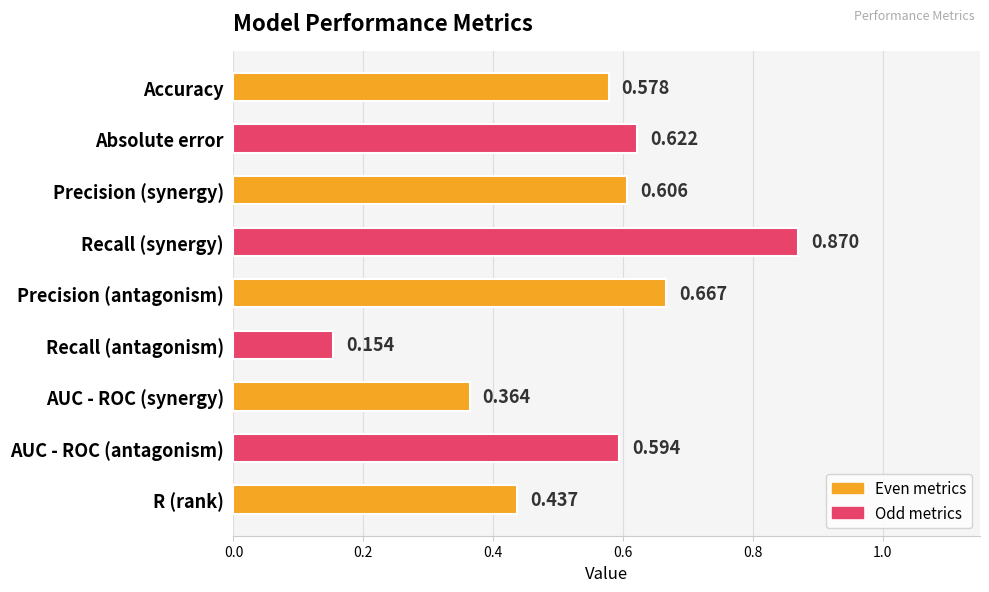

Between Precision (antagonism) and R (rank), which is larger?

Precision (antagonism)